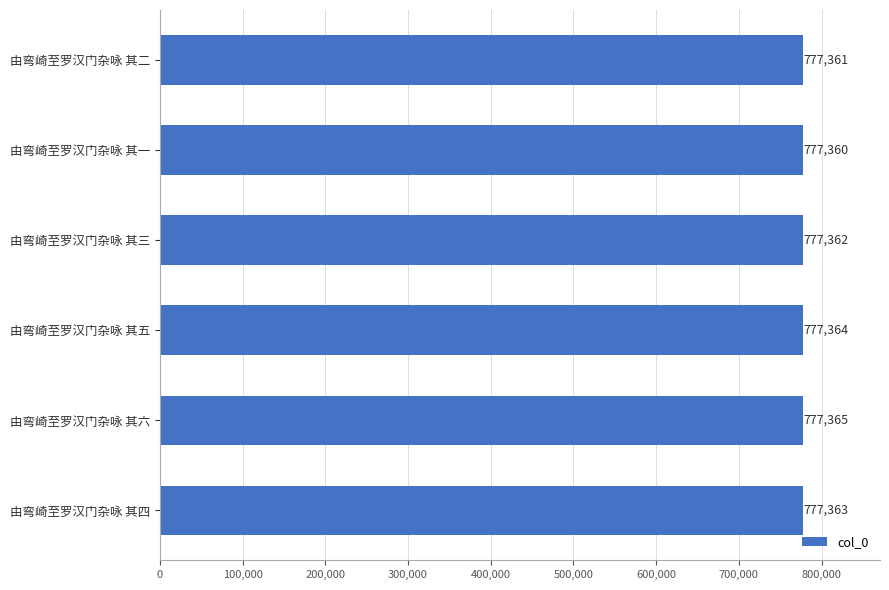

What is the sum of all values?

4664175